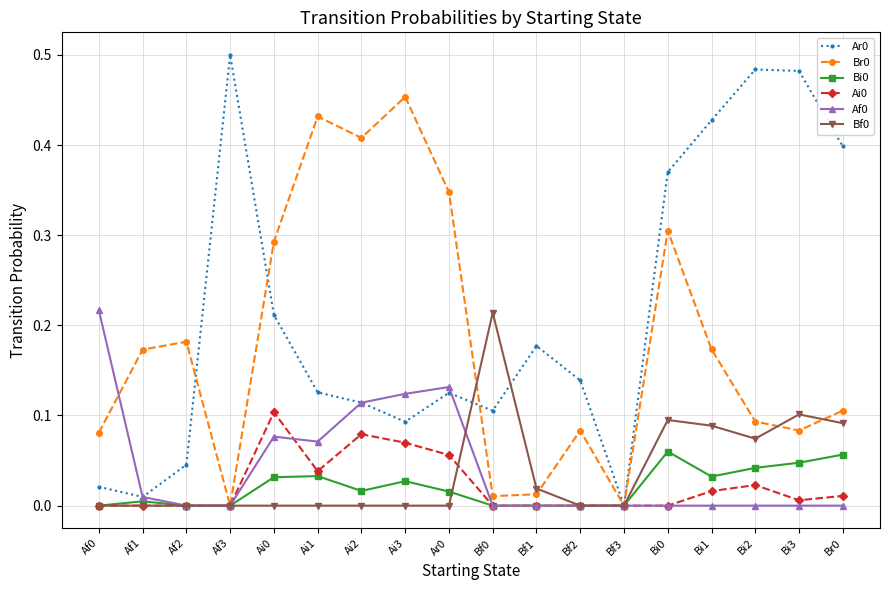

Is this an area chart (filled region under the line)?

No